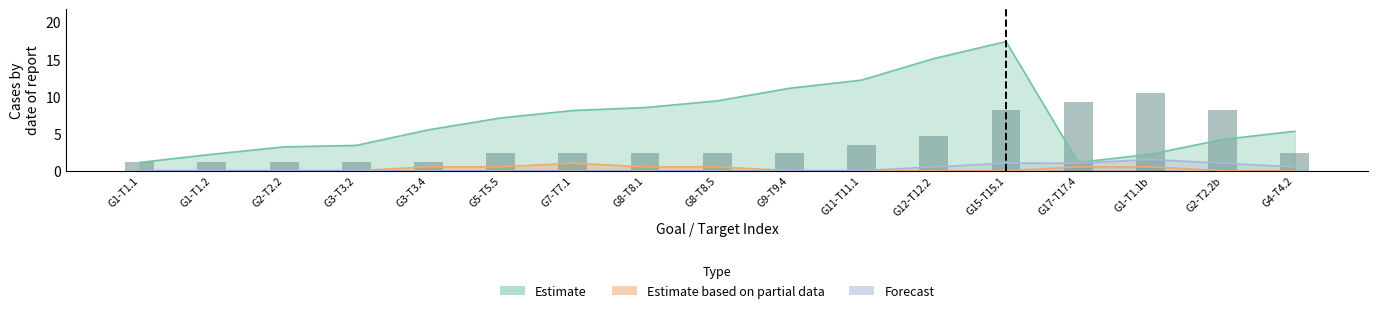

What is the difference between the maximum and minimum values?

9.3